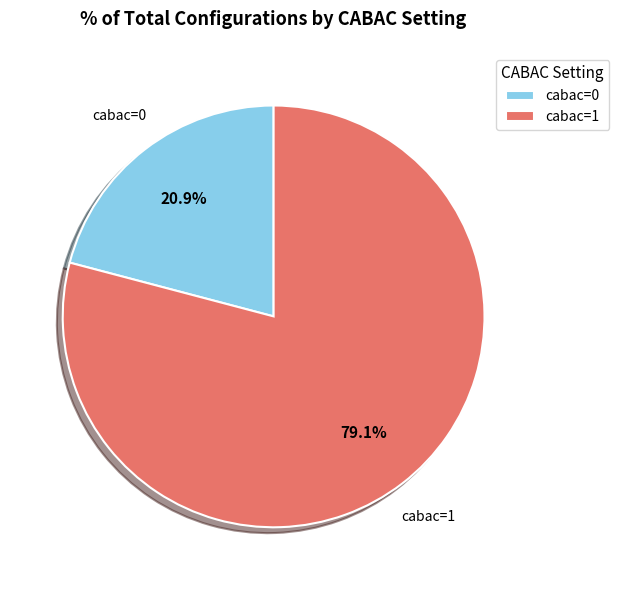

What percentage do cabac=1 and cabac=0 together represent?

100.0%